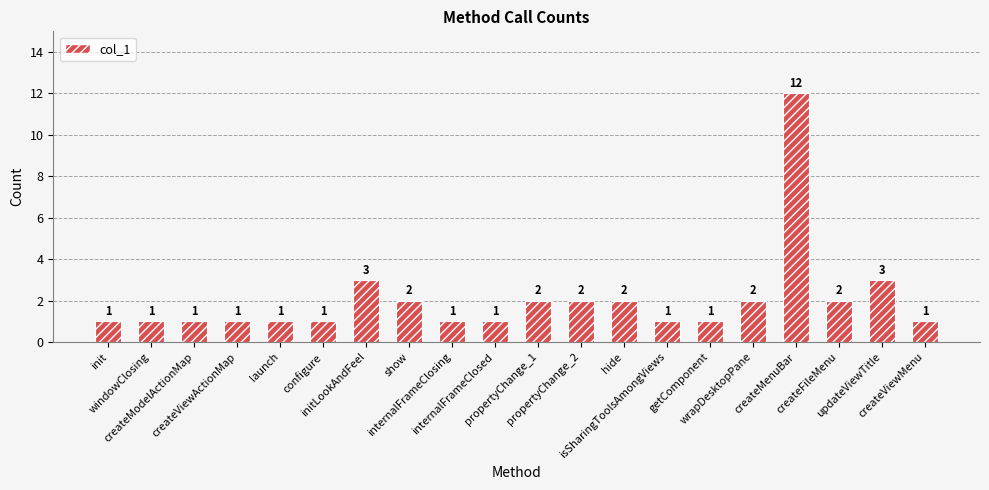

What is the difference between the maximum and second lowest values?

11